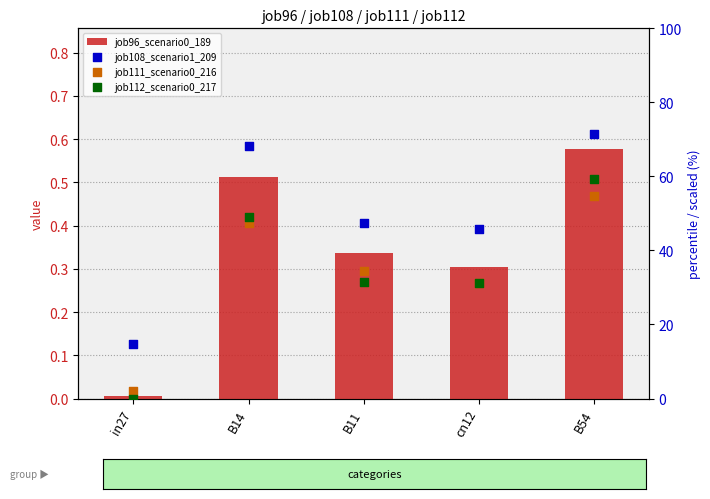

What is the total value across all series at in27?

16.6